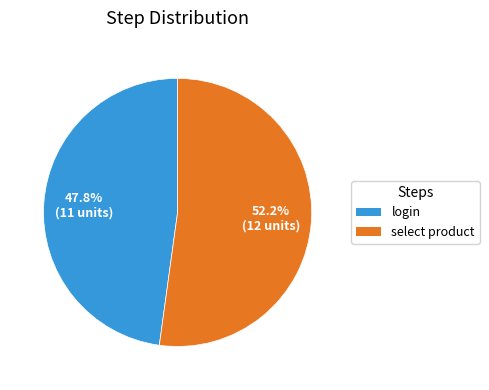

Which has a higher value, login or select product?

select product